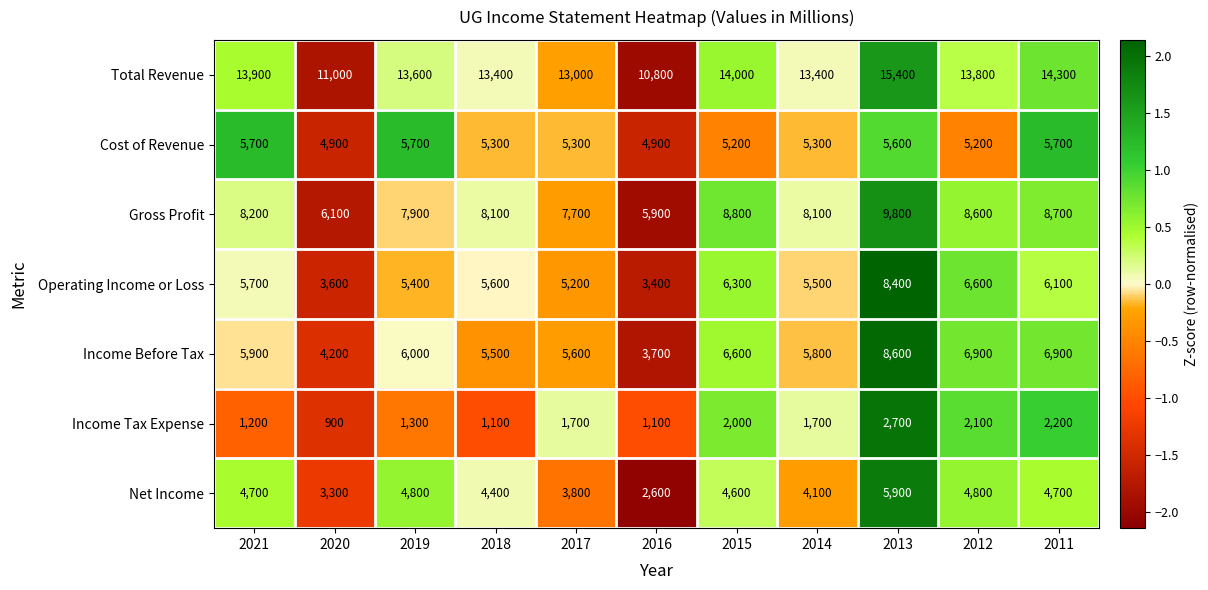

What is the average value of the Income Tax Expense series?

1636